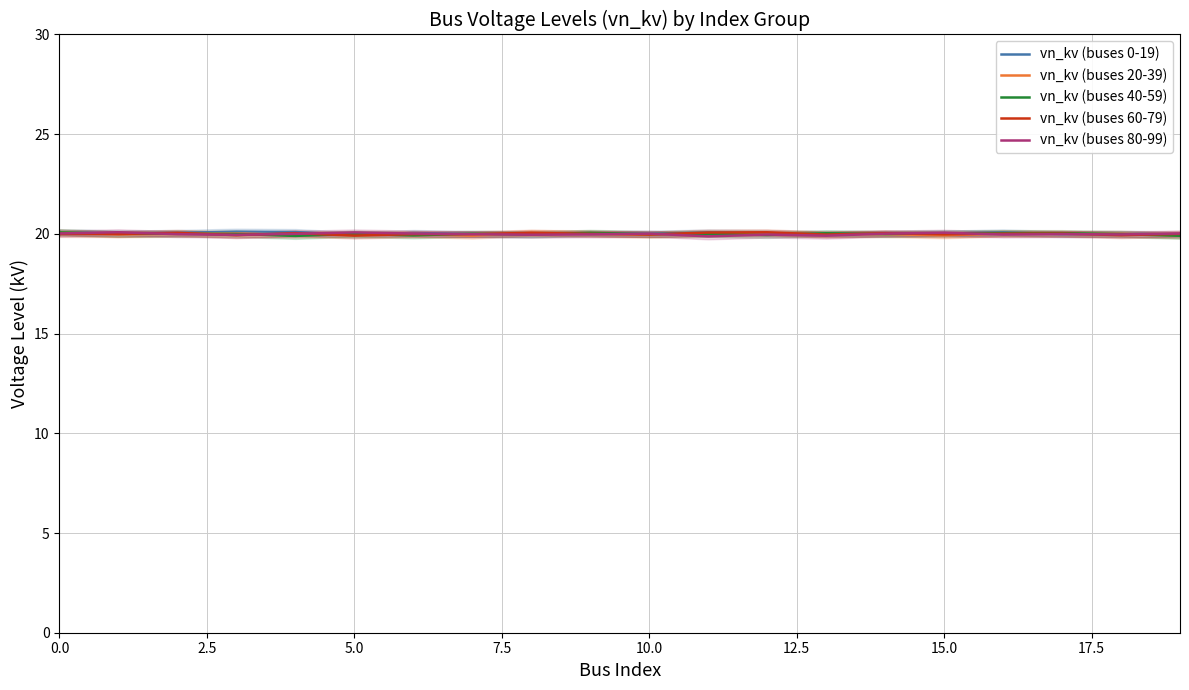

At which label does vn_kv (buses 60-79) reach its minimum?

12.5